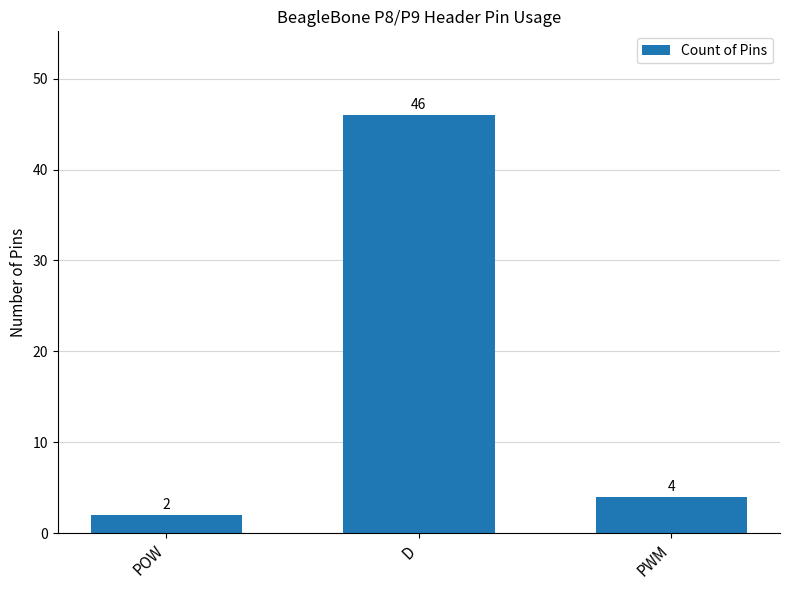

How many bars are there in total?

3